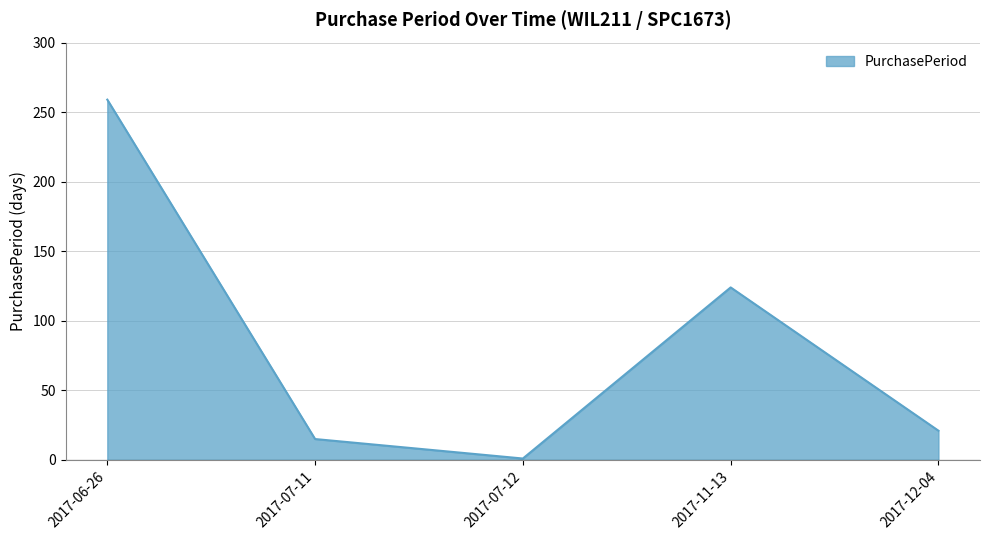

Count the number of categories in the chart.

5